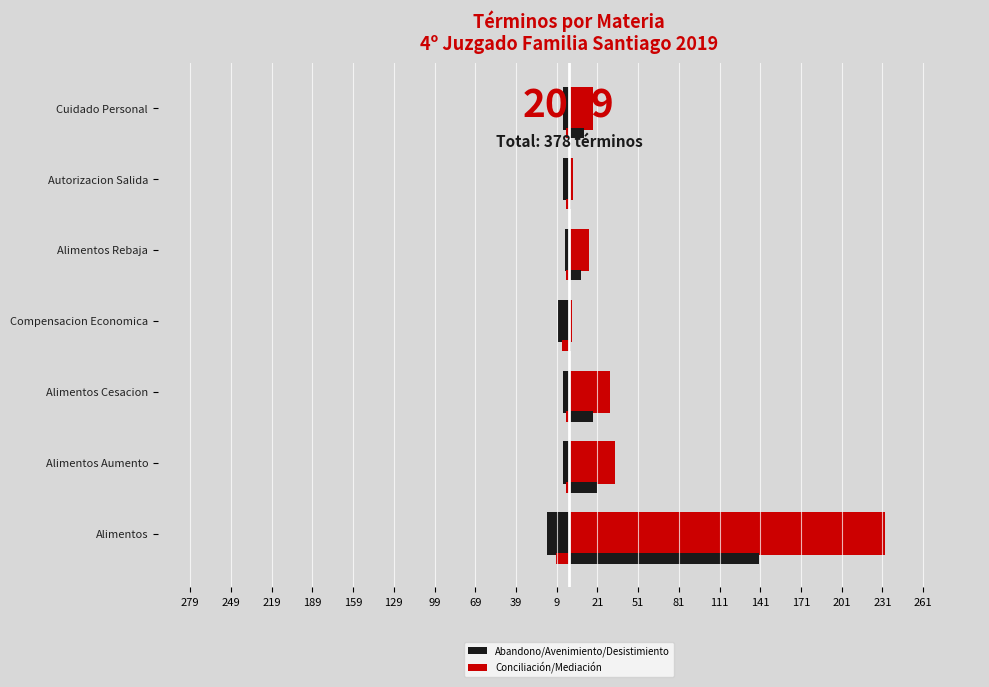

At 249, list the series in order from smallest to largest.

Abandono/Avenimiento/Desistimiento, Conciliación/Mediación